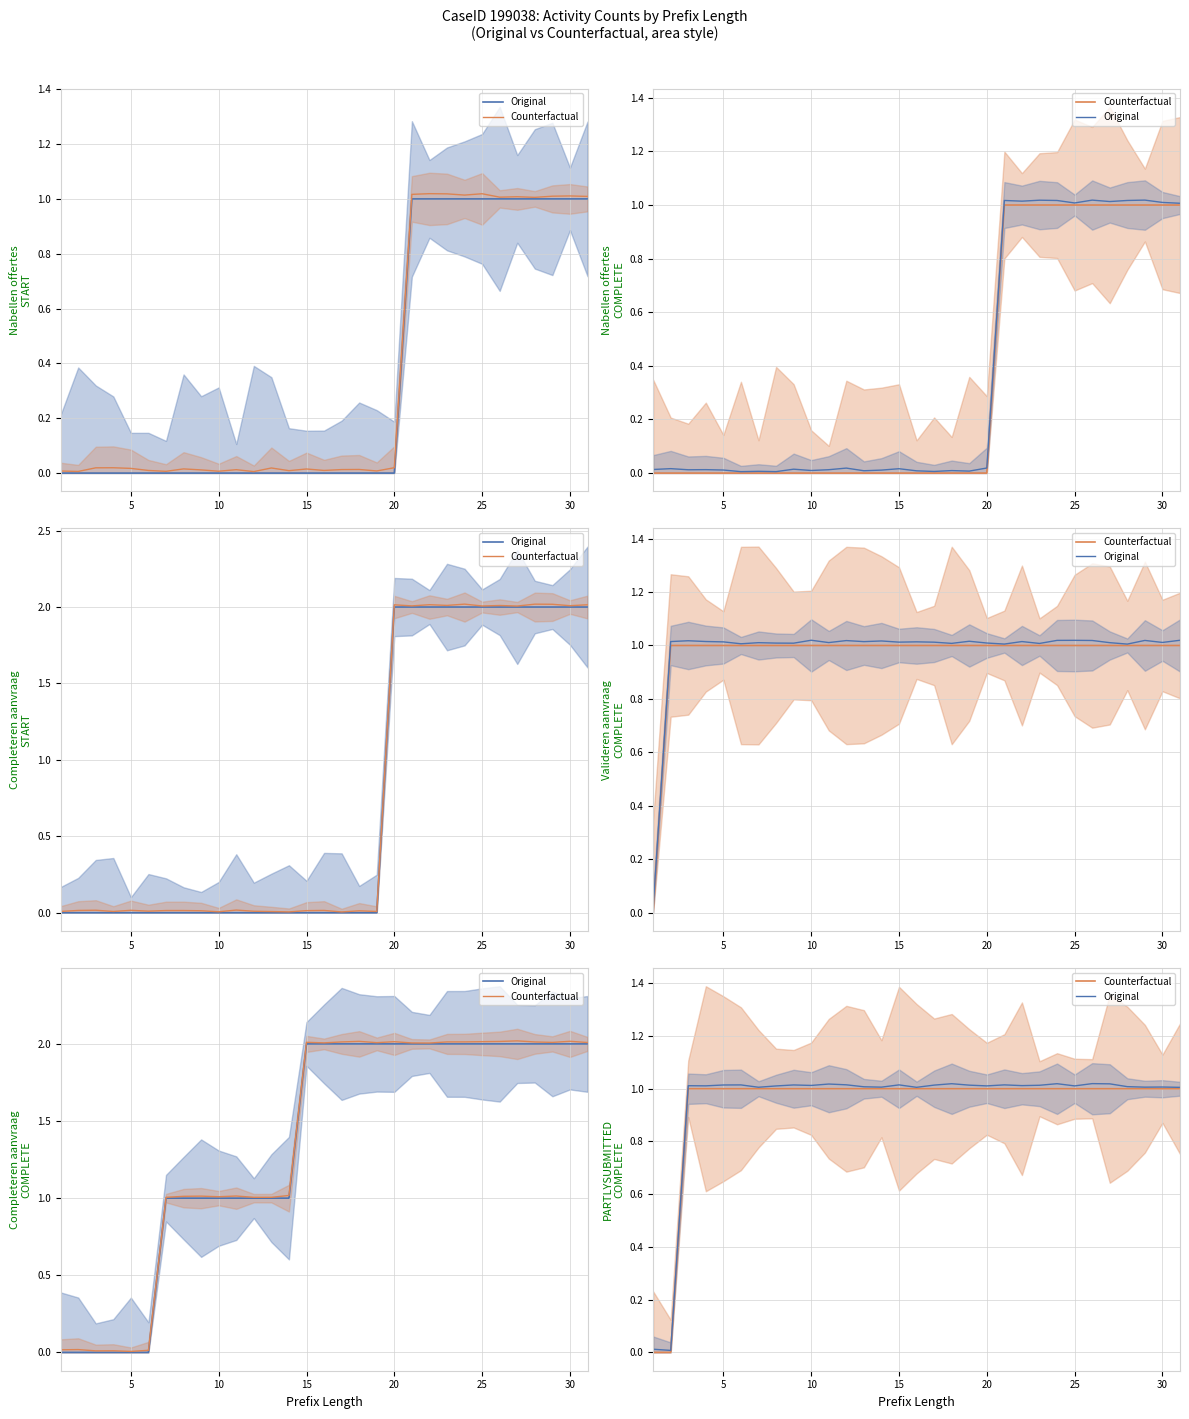

How many lines are shown in the chart?

2